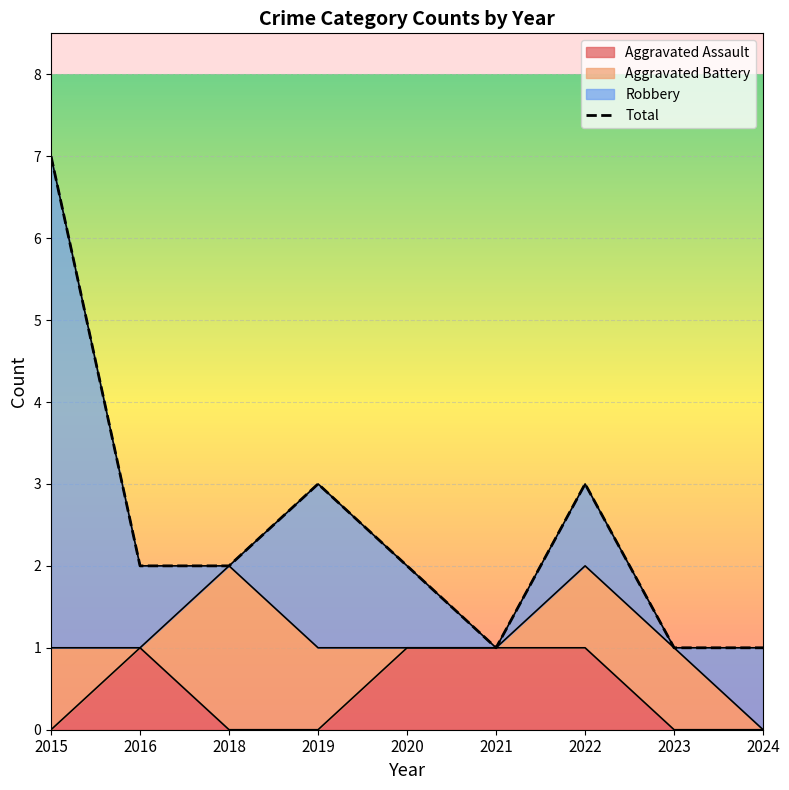

True or false: the data shows 3 at 2019.

True